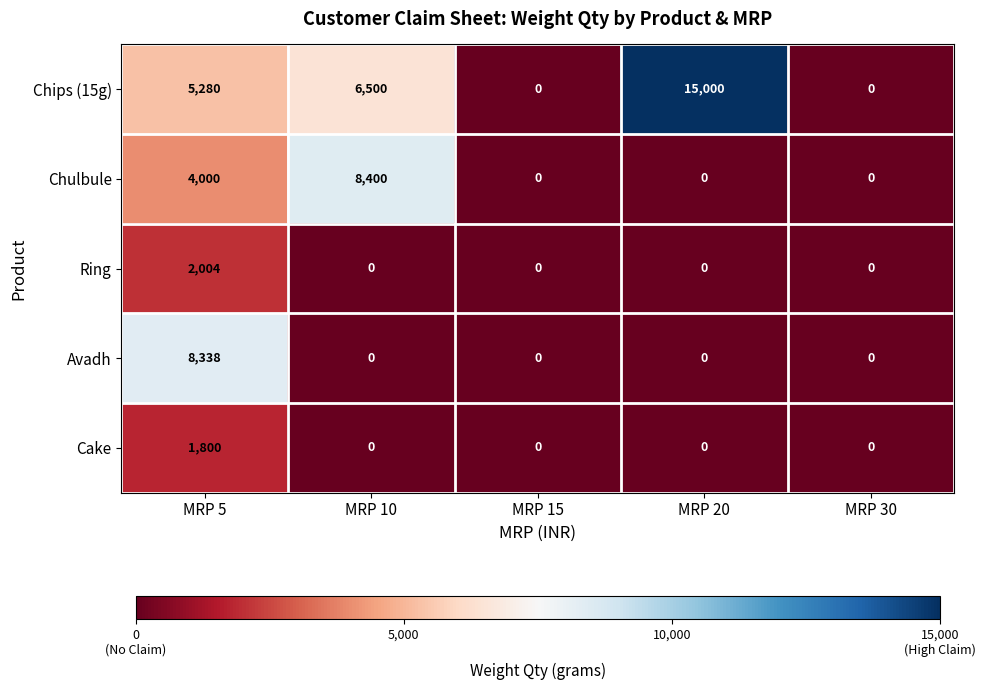

List the series in order of their peak value, highest first.

Chips (15g), Chulbule, Avadh, Ring, Cake